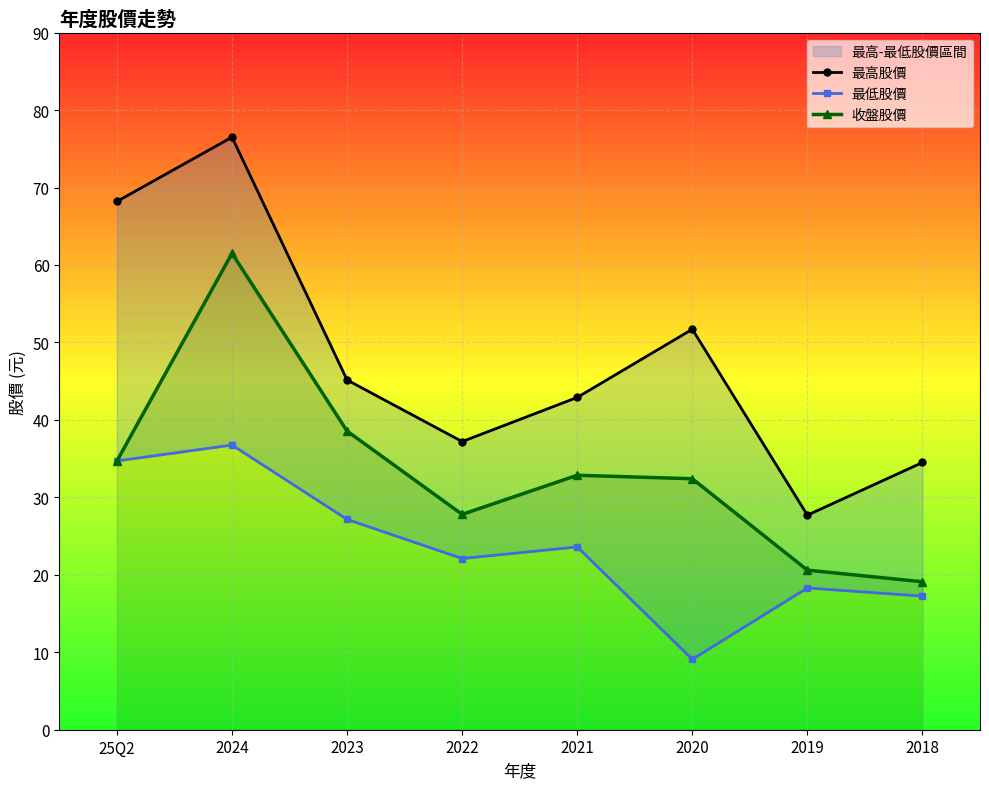

At which category is the sum across all series the highest?

2024